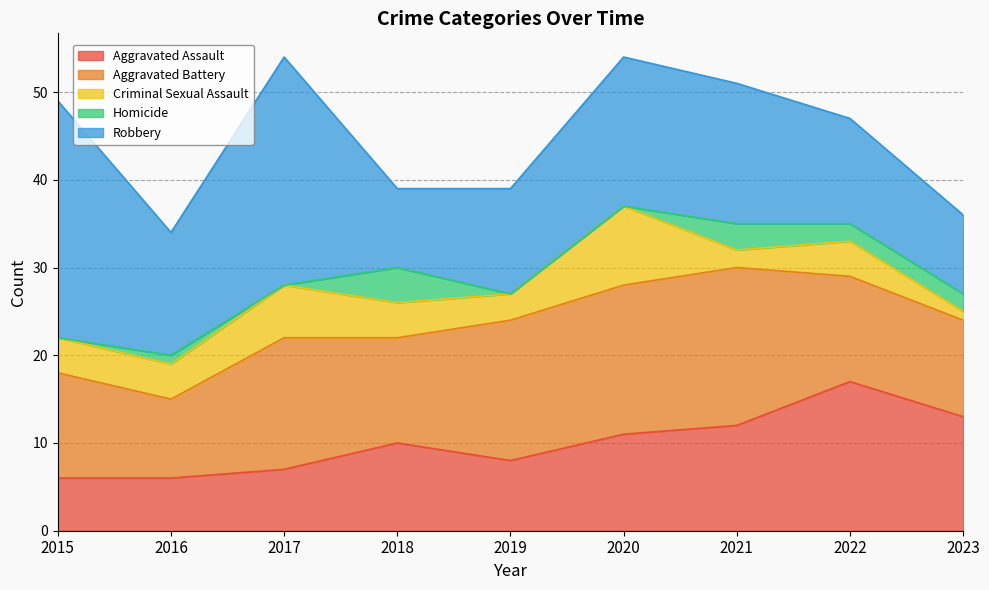

True or false: Aggravated Battery has more than 1 points higher than both neighbors.

True